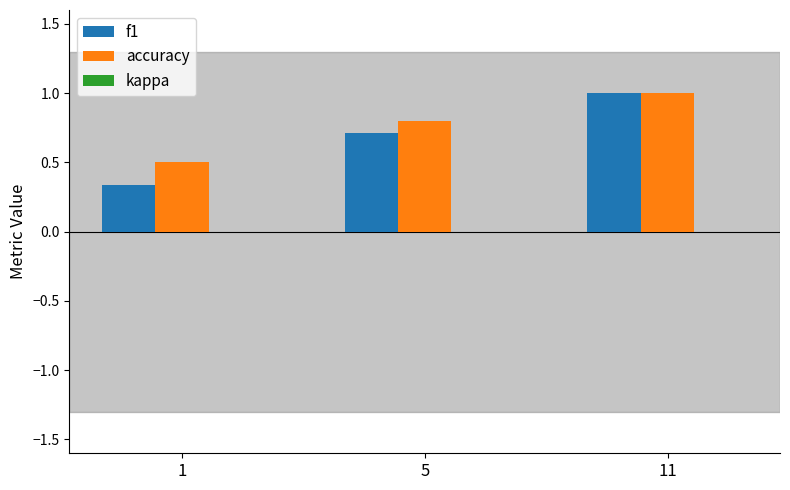

How many bars are there in each group?

2